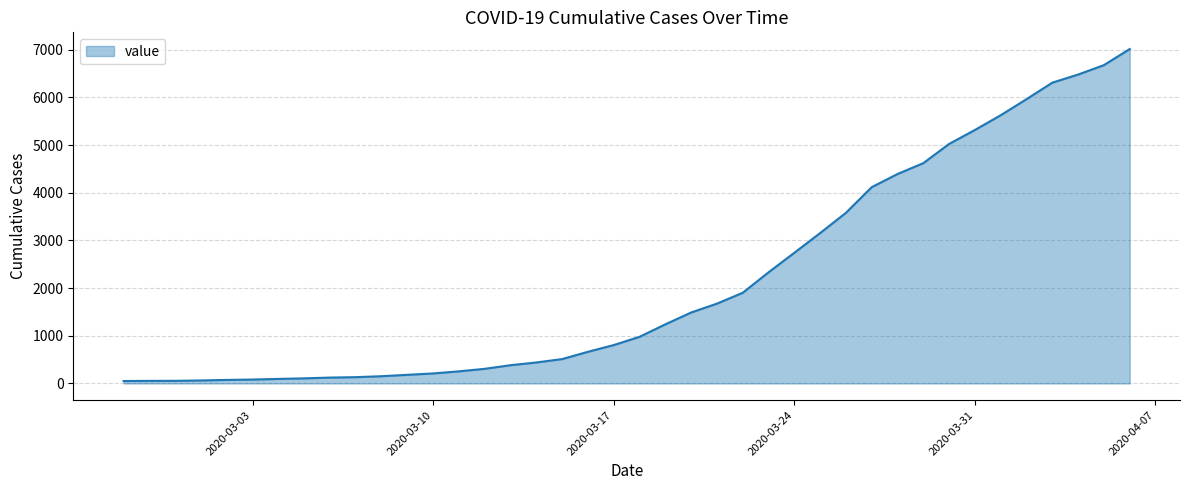

What is the maximum value shown in the chart?

7014